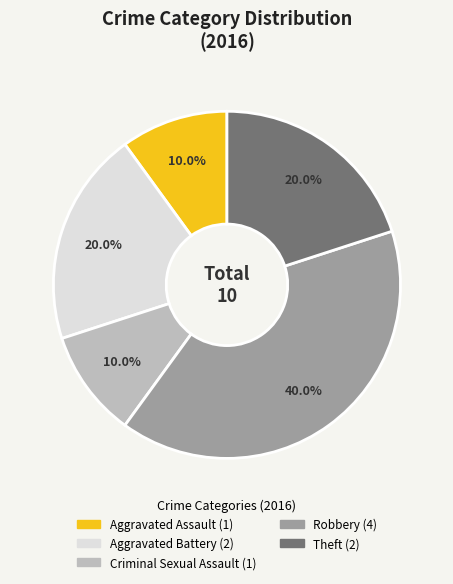

True or false: Aggravated Battery accounts for 20% of the total.

True